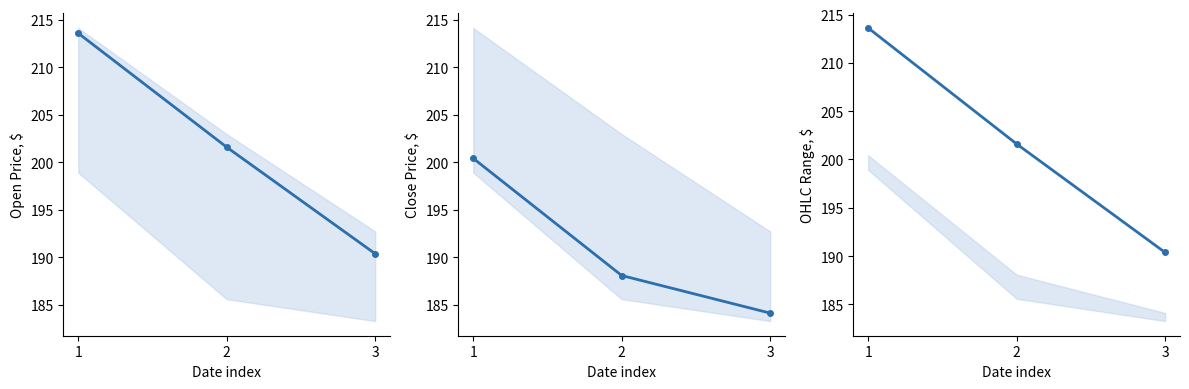

Between 2 and 3, which series saw the biggest shift?

Open